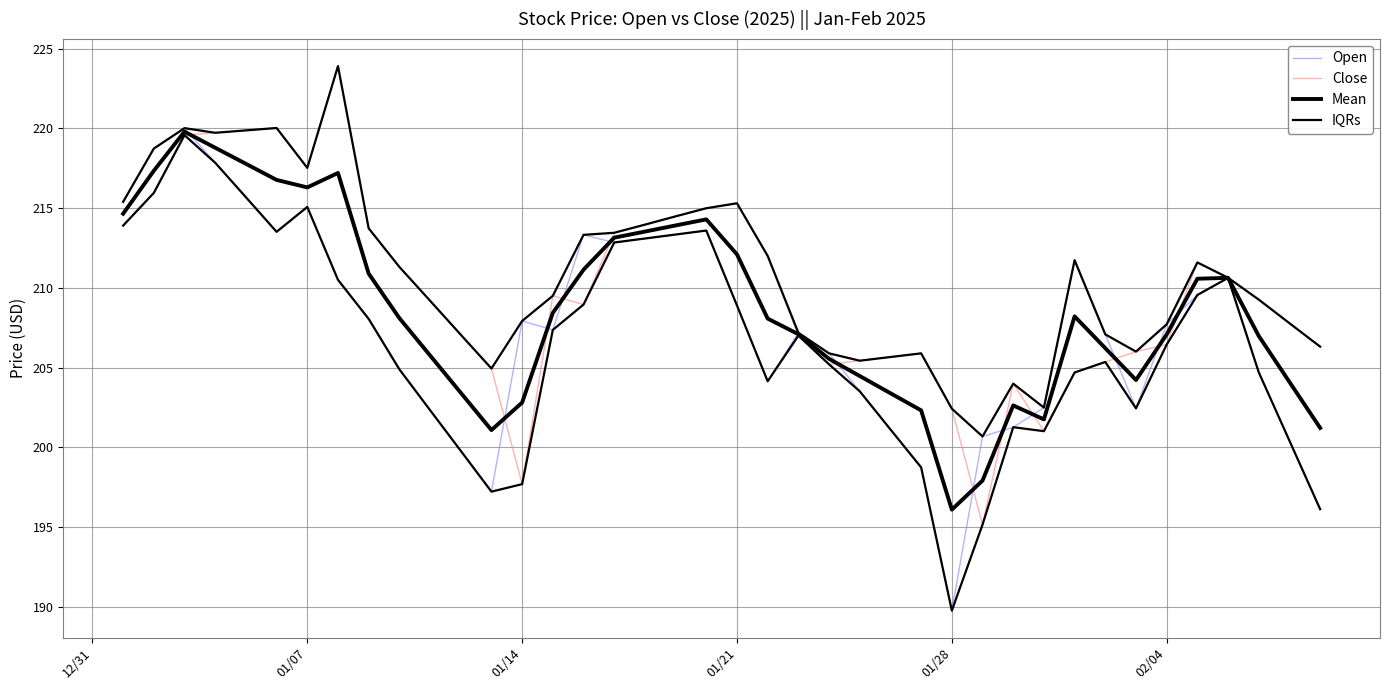

What is the highest value of the IQRs series?

223.9